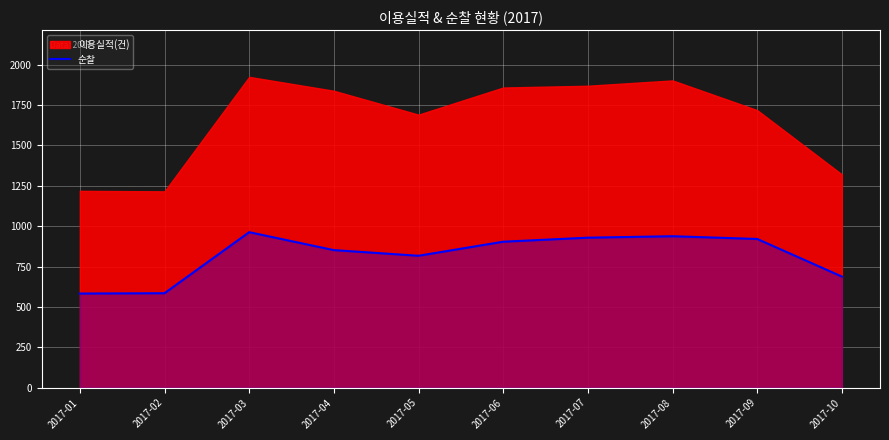

The value at 2017-02 is 406. True or false?

False